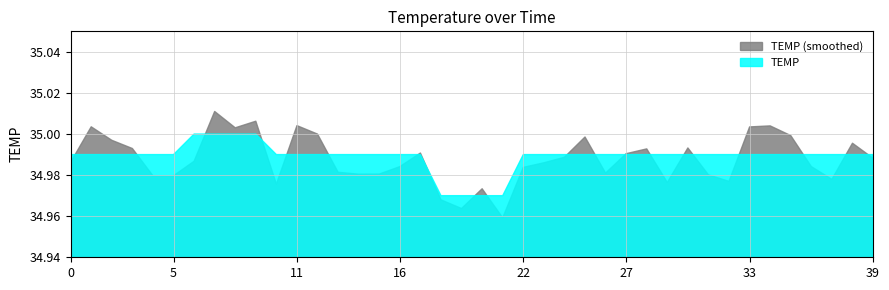

Count the number of data series in this chart.

2